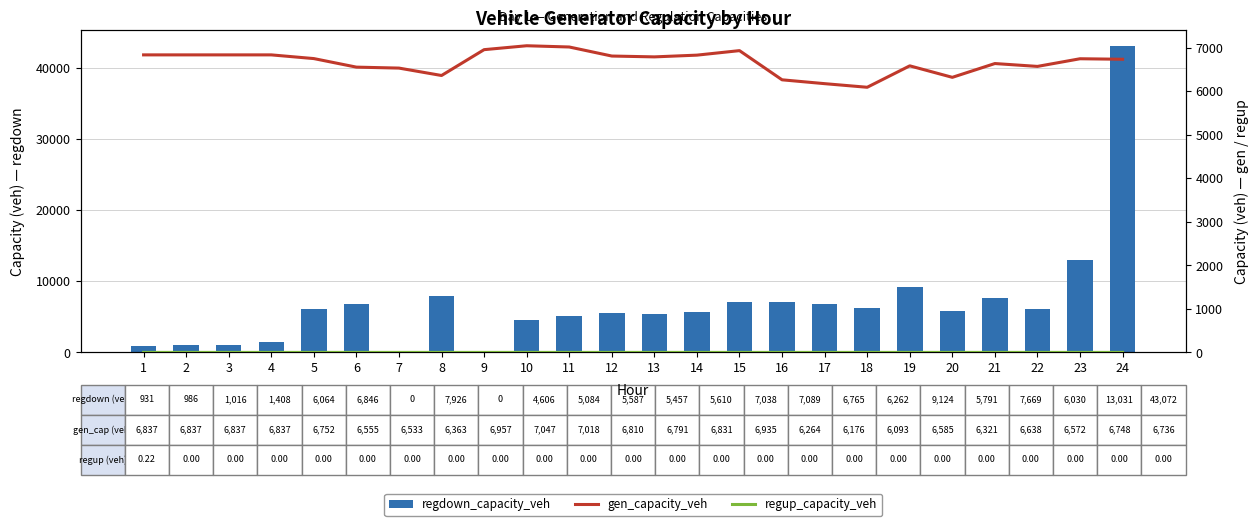

Between 4 and 13, which series saw the biggest shift?

regdown_capacity_veh